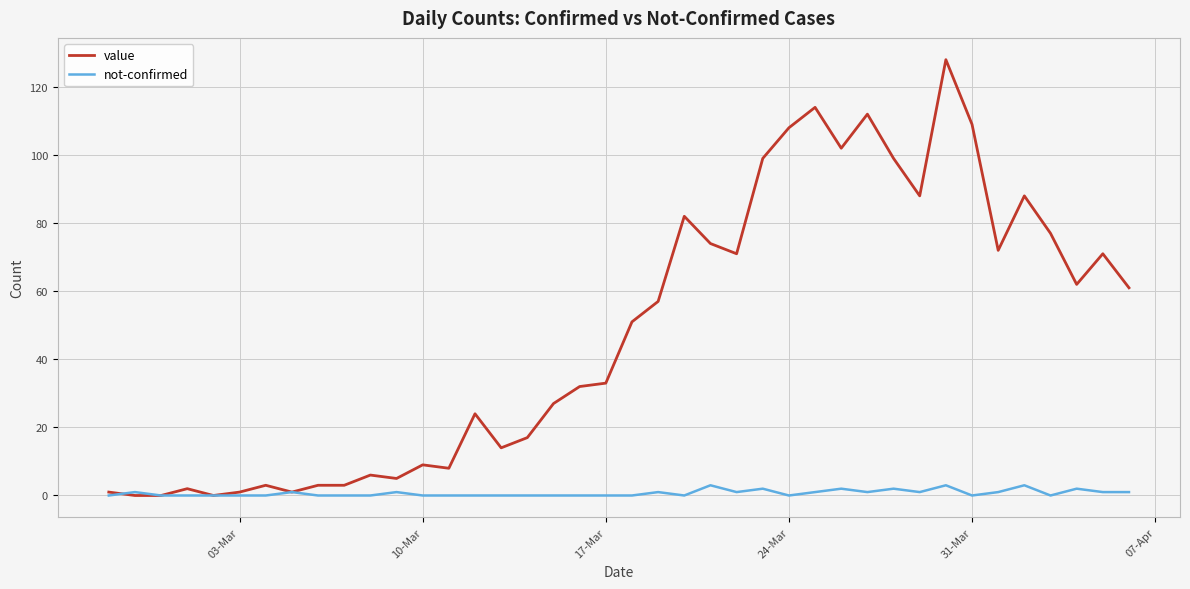

Which series has the widest spread of values?

value